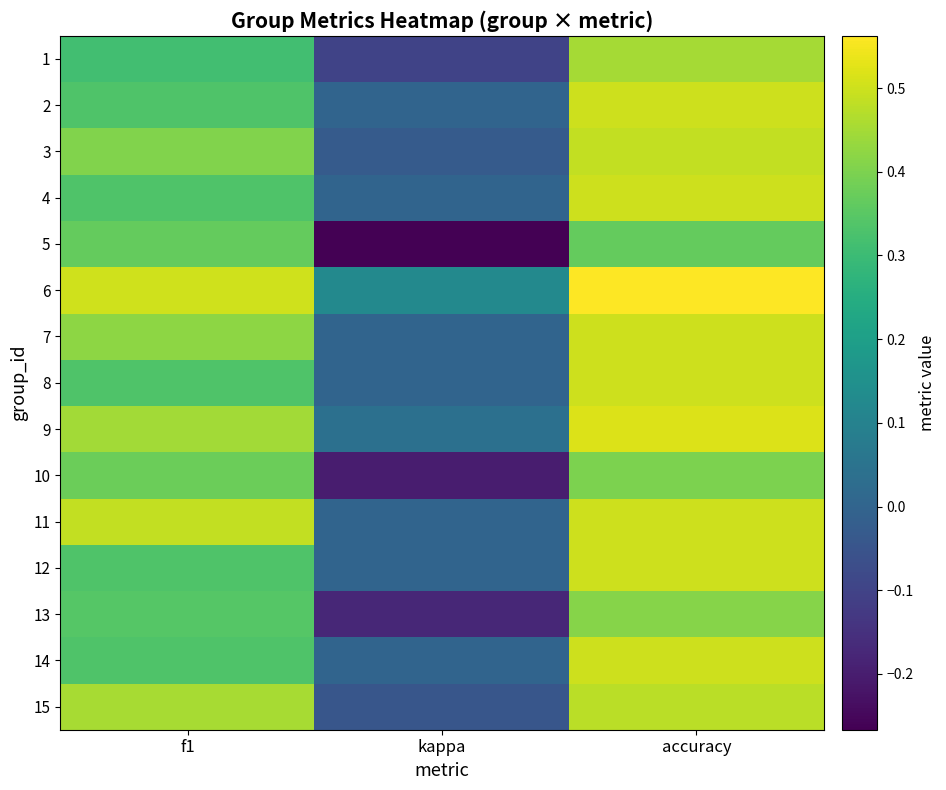

Reading right to left, extract all data points from this chart.

1: accuracy=0.5	kappa=-0.1	f1=0.3
2: accuracy=0.5	kappa=0.0	f1=0.3
3: accuracy=0.5	kappa=-0.0	f1=0.4
4: accuracy=0.5	kappa=0.0	f1=0.3
5: accuracy=0.4	kappa=-0.3	f1=0.4
6: accuracy=0.6	kappa=0.1	f1=0.5
7: accuracy=0.5	kappa=0.0	f1=0.4
8: accuracy=0.5	kappa=0.0	f1=0.3
9: accuracy=0.5	kappa=0.0	f1=0.4
10: accuracy=0.4	kappa=-0.2	f1=0.4
11: accuracy=0.5	kappa=0.0	f1=0.5
12: accuracy=0.5	kappa=0.0	f1=0.3
13: accuracy=0.4	kappa=-0.2	f1=0.3
14: accuracy=0.5	kappa=0.0	f1=0.3
15: accuracy=0.5	kappa=-0.0	f1=0.5